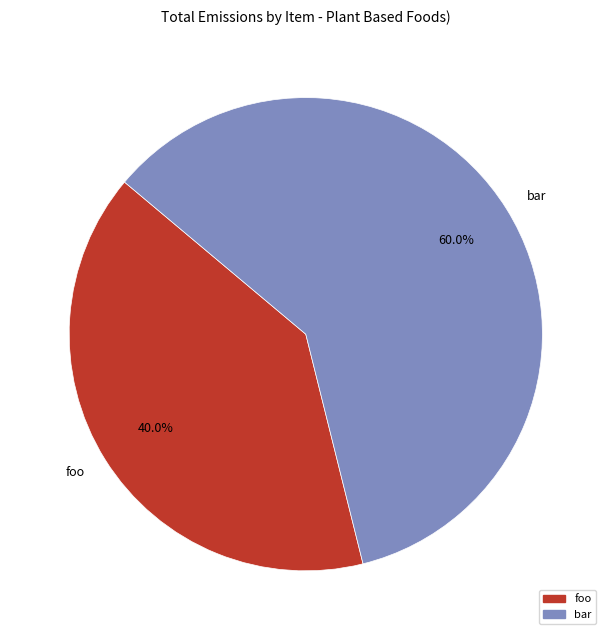

What is the ratio of the value at bar to the value at foo?

1.5